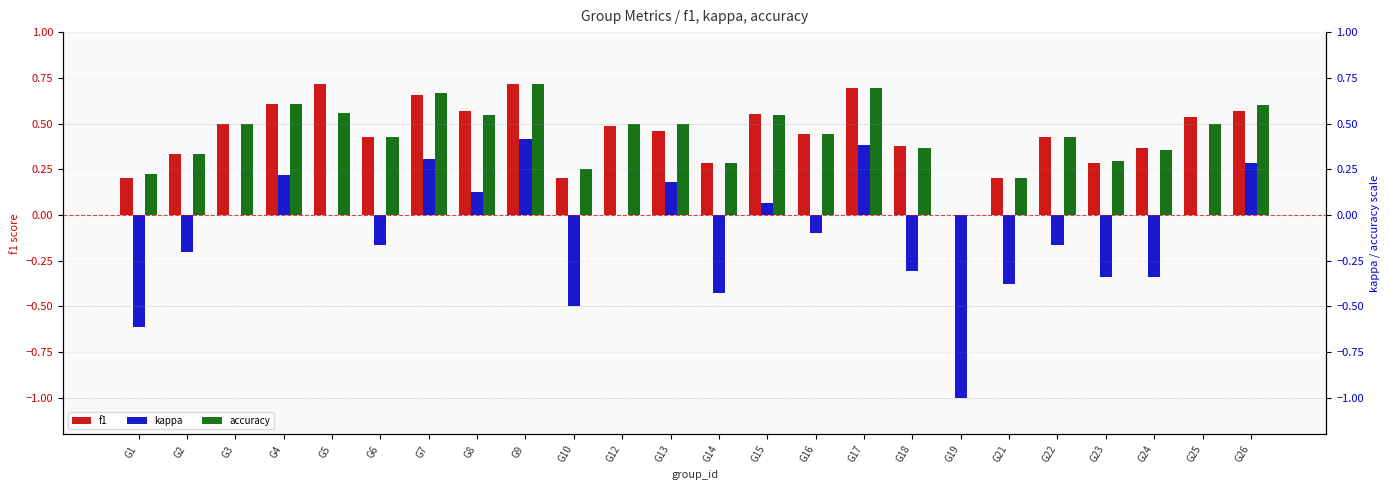

Rank the categories by accuracy value from lowest to highest.

G19, G21, G1, G10, G14, G23, G2, G24, G18, G6, G22, G16, G3, G12, G13, G25, G8, G15, G5, G26, G4, G7, G17, G9